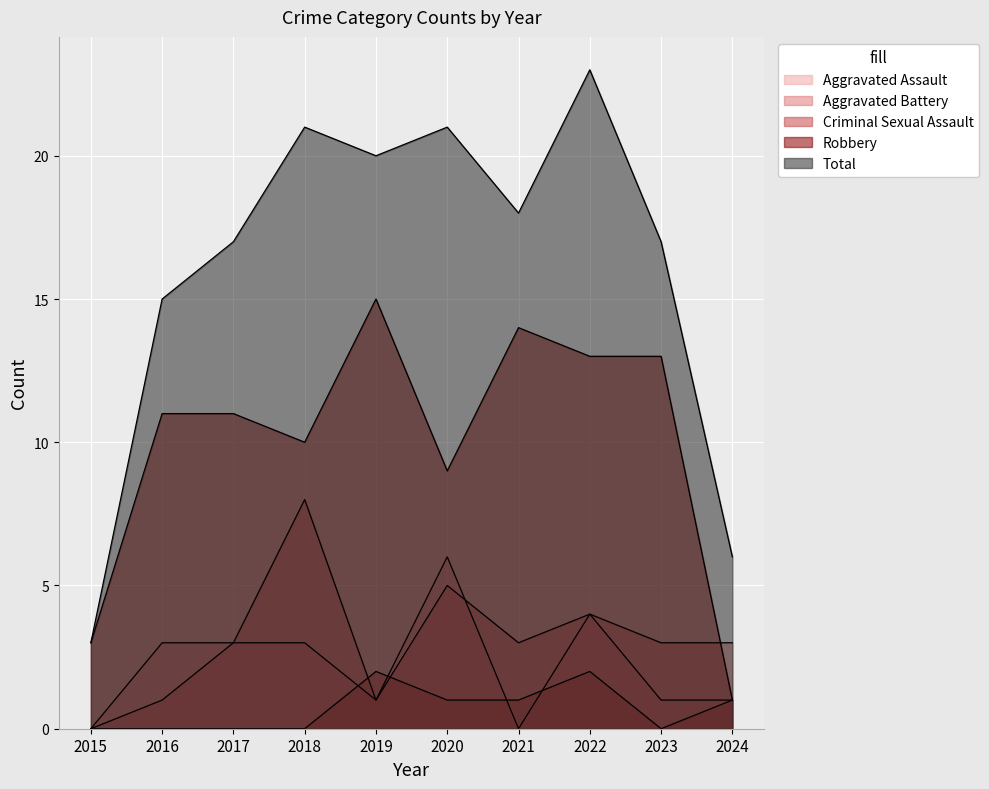

Reading left to right, list all the values displayed in this chart.

Aggravated Assault: 0	3	3	3	1	6	0	4	1	1
Aggravated Battery: 0	1	3	8	1	5	3	4	3	3
Criminal Sexual Assault: 0	0	0	0	2	1	1	2	0	1
Robbery: 3	11	11	10	15	9	14	13	13	1
Total: 3	15	17	21	20	21	18	23	17	6